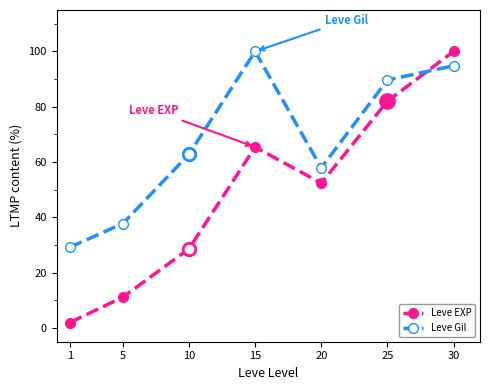

At which category does Leve Gil reach its first local peak?

15